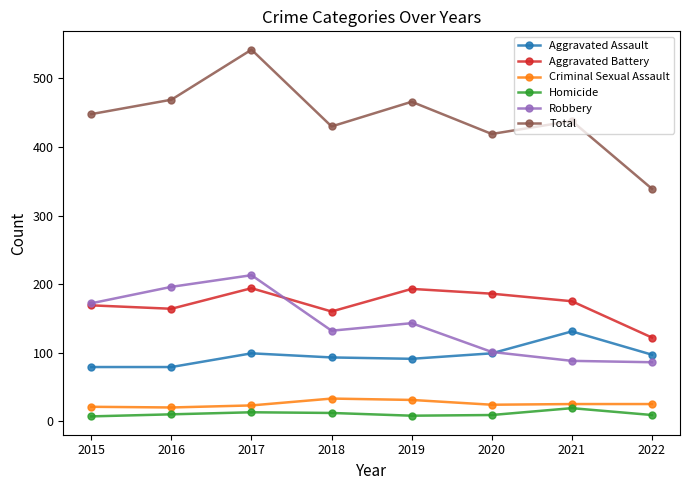

Read the Aggravated Assault value at 2021.

131